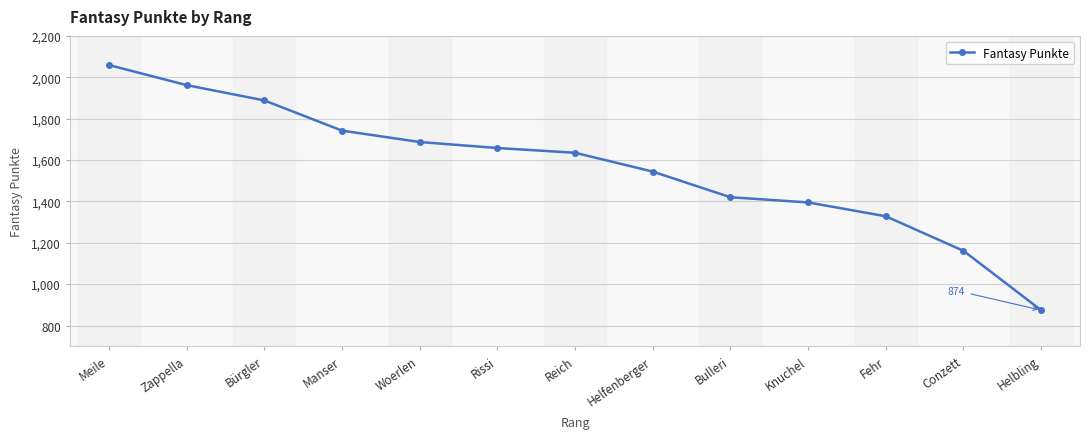

What is the average value?

1566